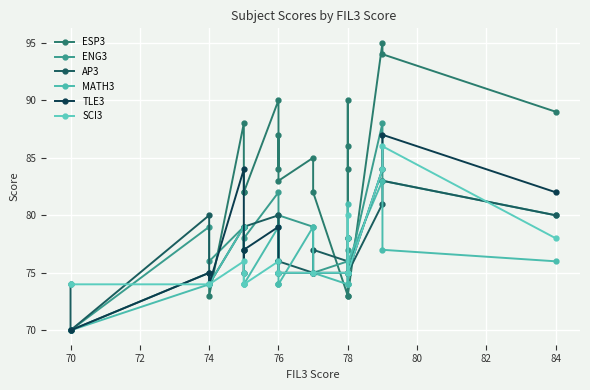

What are all the series names shown in the legend?

ESP3, ENG3, AP3, MATH3, TLE3, SCI3